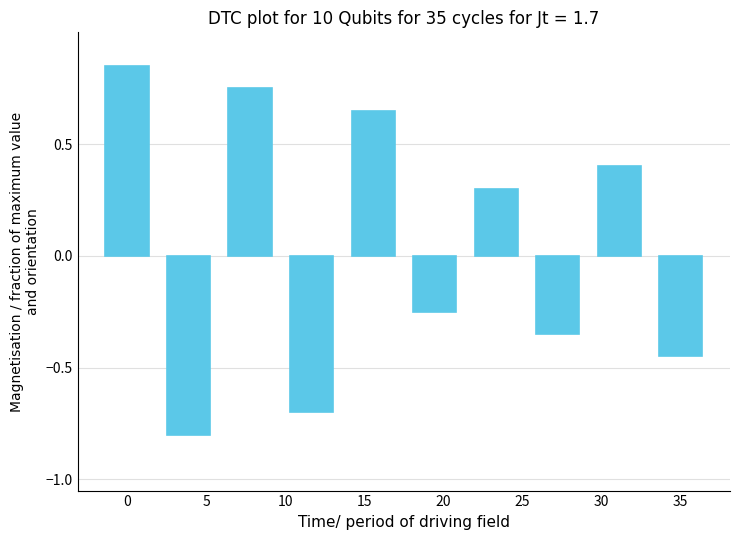

What is the minimum value shown in the chart?

-0.8